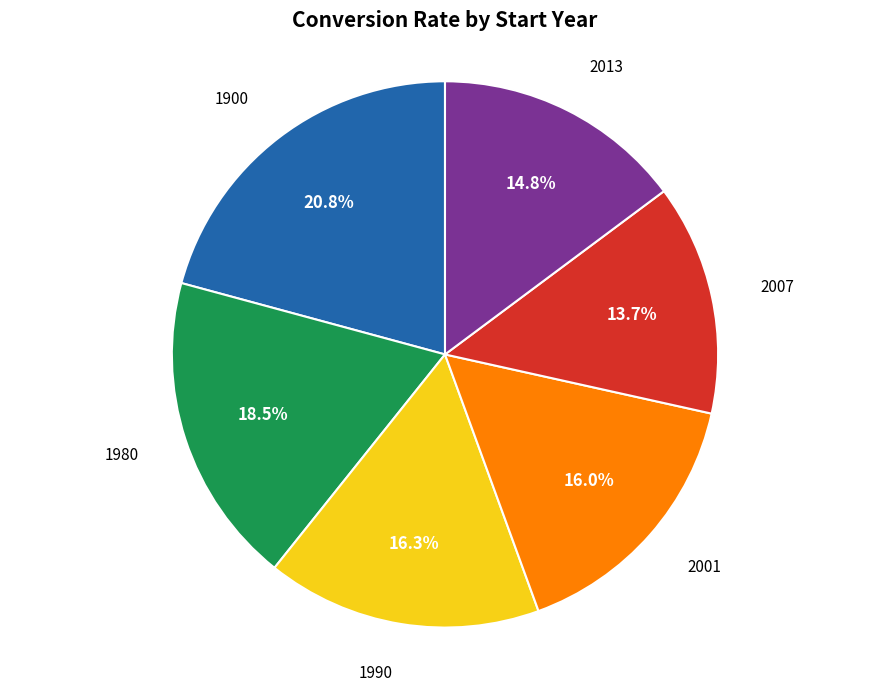

Which has a higher value, 1980 or 1900?

1900